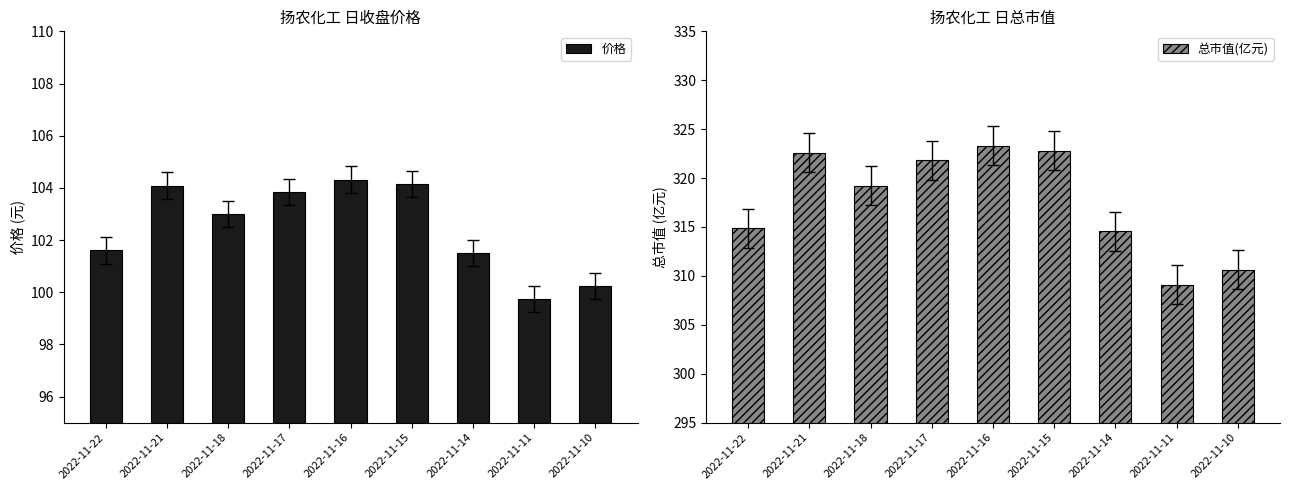

What is the difference between the second highest and second lowest values in the 总市值(亿元) series?

12.2